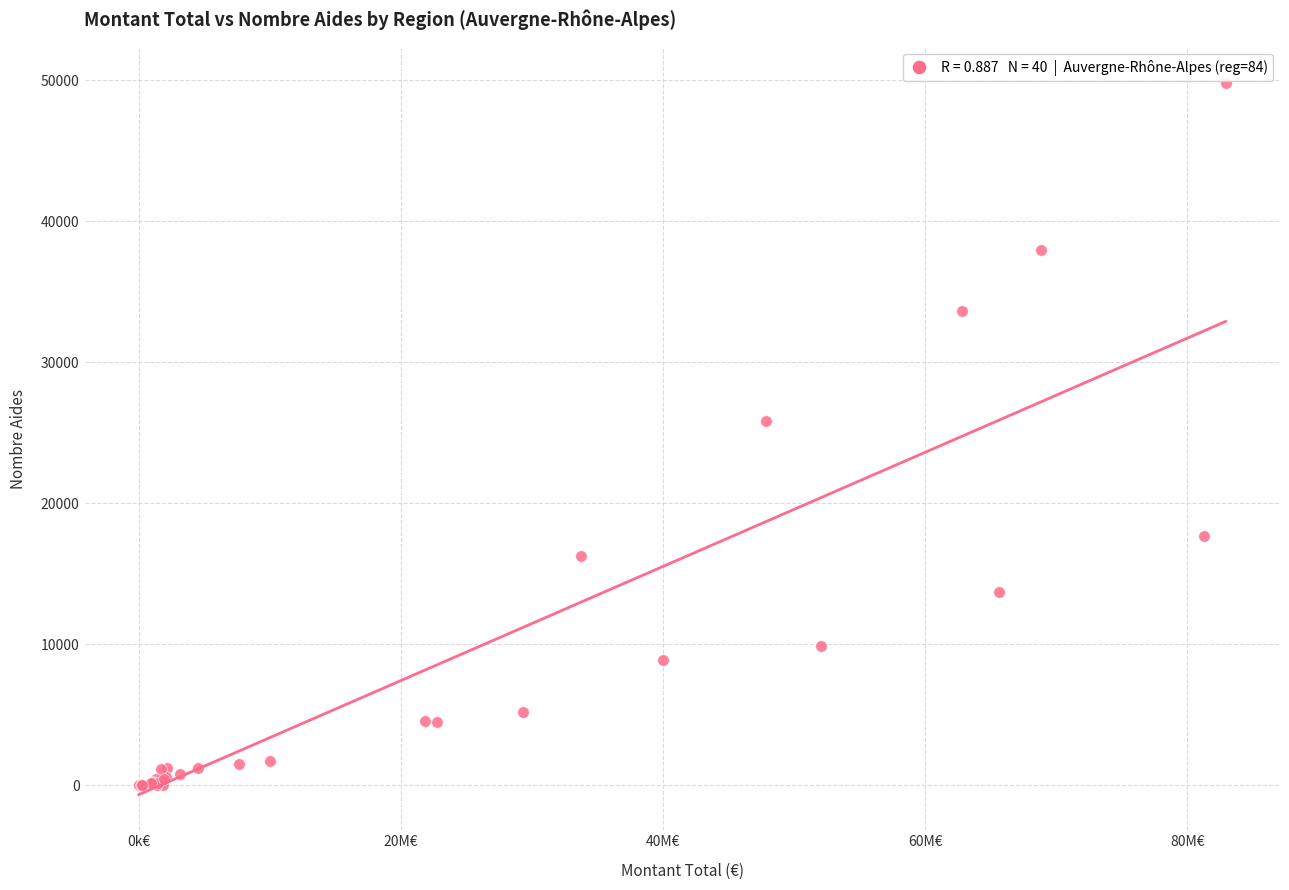

What Y value in the scatter plot is closest to 24914?

25834